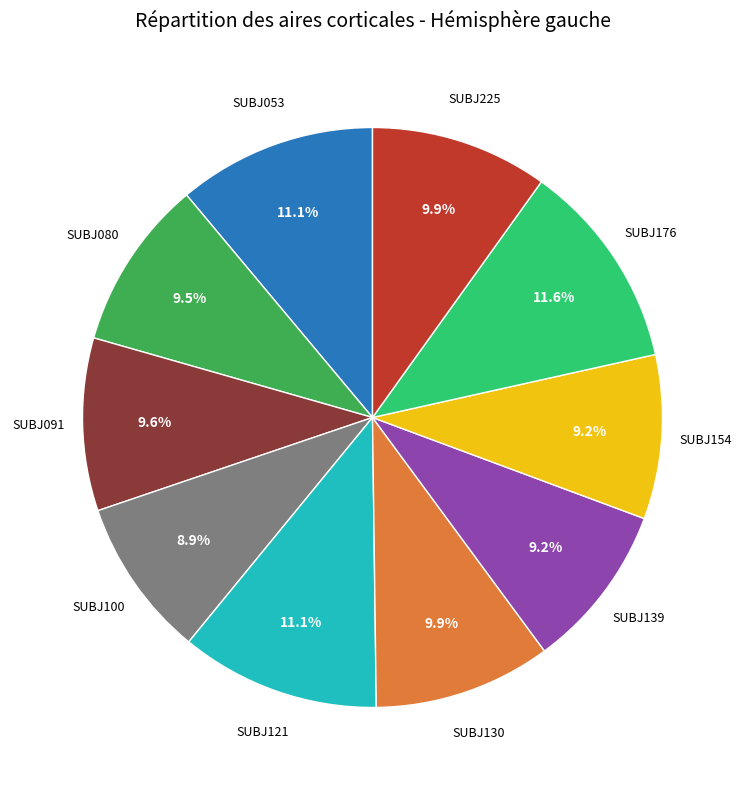

Is there a majority slice in this chart?

No